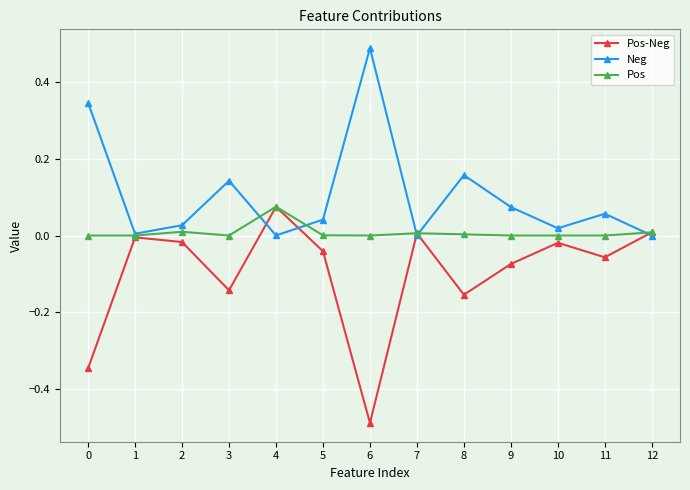

True or false: Neg has a value of 0.0 at 10.

True